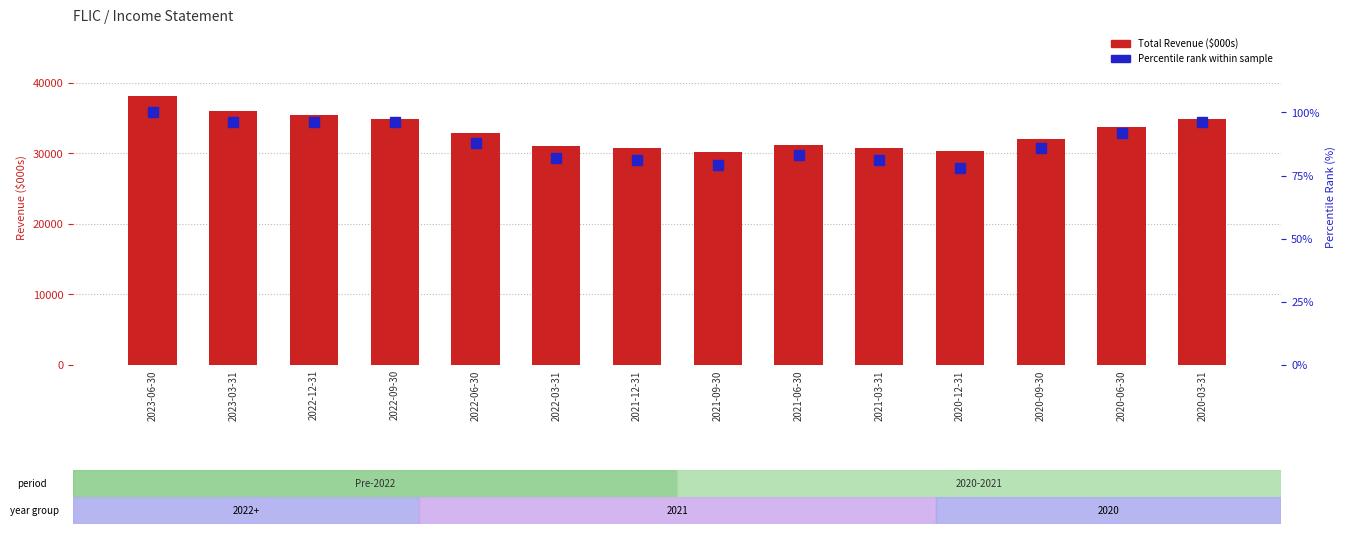

Reading left to right, extract all data points from this chart.

Total Revenue: 2023-06-30=38100	2023-03-31=36000	2022-12-31=35500	2022-09-30=34800	2022-06-30=32900	2022-03-31=31000	2021-12-31=30700	2021-09-30=30200	2021-06-30=31200	2021-03-31=30800	2020-12-31=30400	2020-09-30=32100	2020-06-30=33800	2020-03-31=34900
Percentile rank within sample: 2023-06-30=100	2023-03-31=96	2022-12-31=96	2022-09-30=96	2022-06-30=88	2022-03-31=82	2021-12-31=81	2021-09-30=79	2021-06-30=83	2021-03-31=81	2020-12-31=78	2020-09-30=86	2020-06-30=92	2020-03-31=96